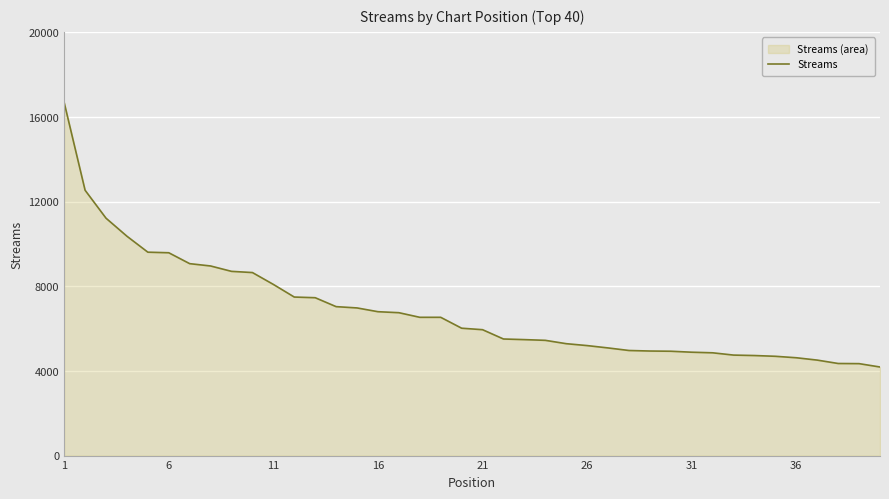

What is the difference between the maximum and minimum values?

12495